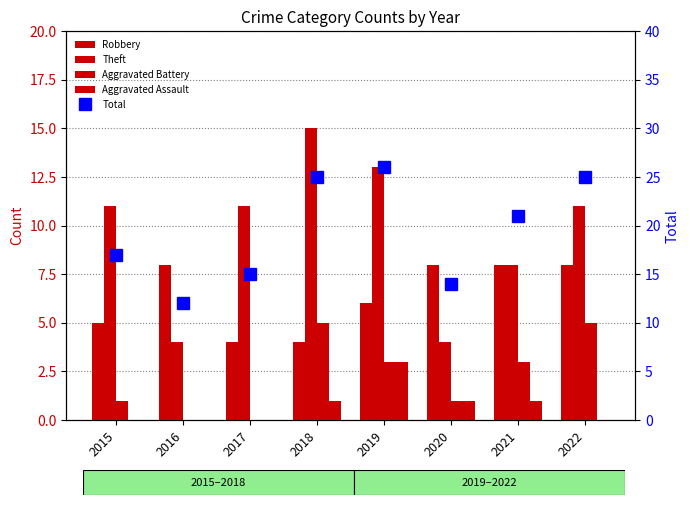

The value of Theft at 2016 is 6. True or false?

False